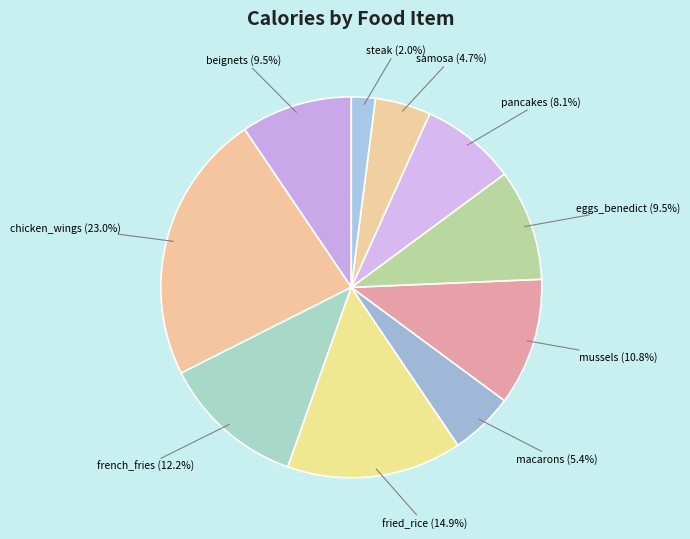

What percentage is NOT represented by french_fries?

87.8%